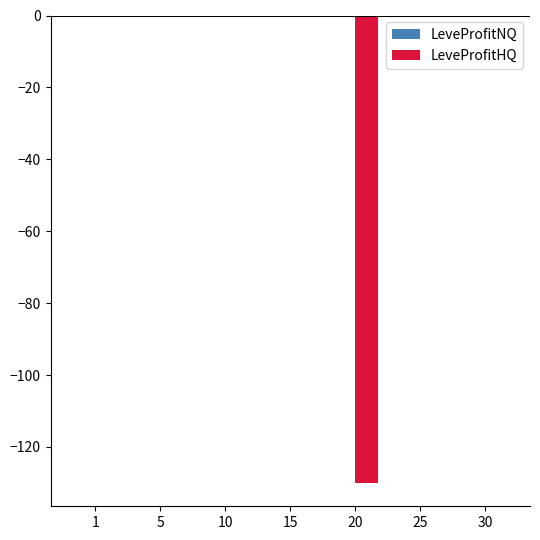

What is the sum of all LeveProfitHQ values?

-130.2